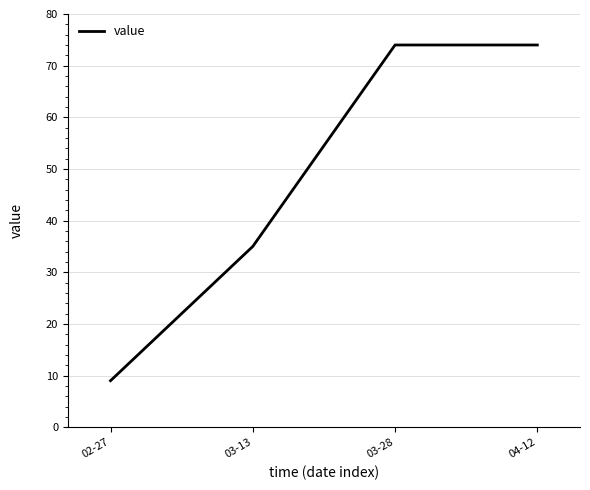

What is the sum of the values at 03-13 and 04-12?

109